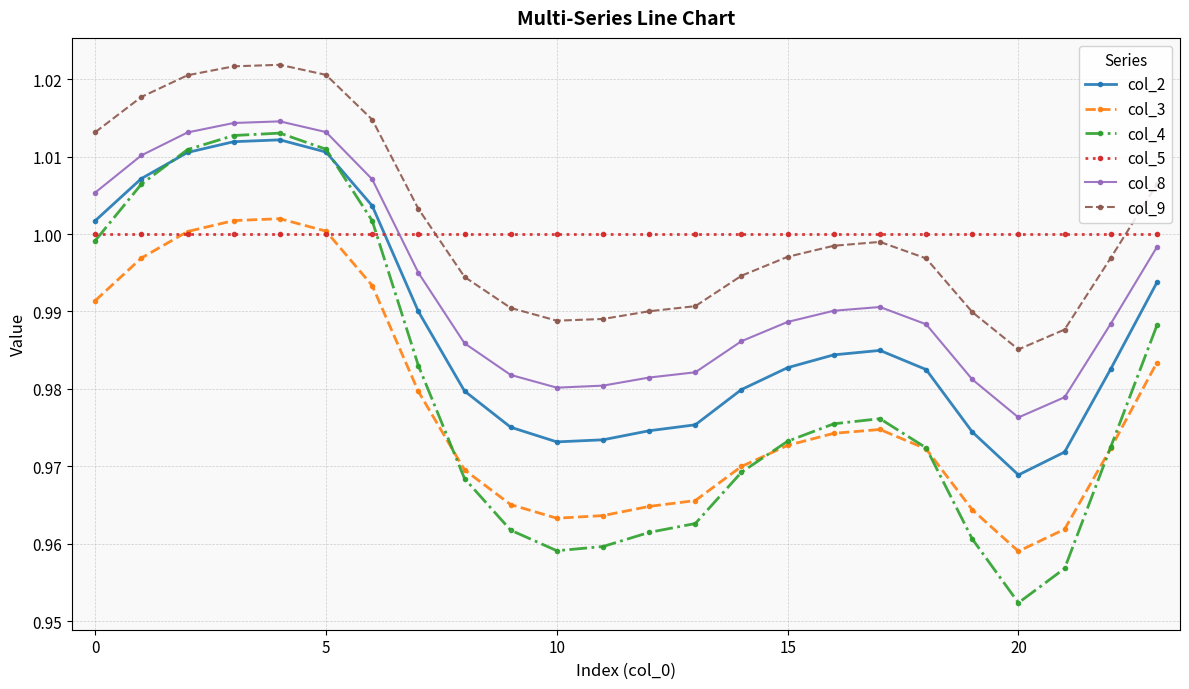

List the series in order of their peak value, highest first.

col_9, col_8, col_4, col_2, col_3, col_5